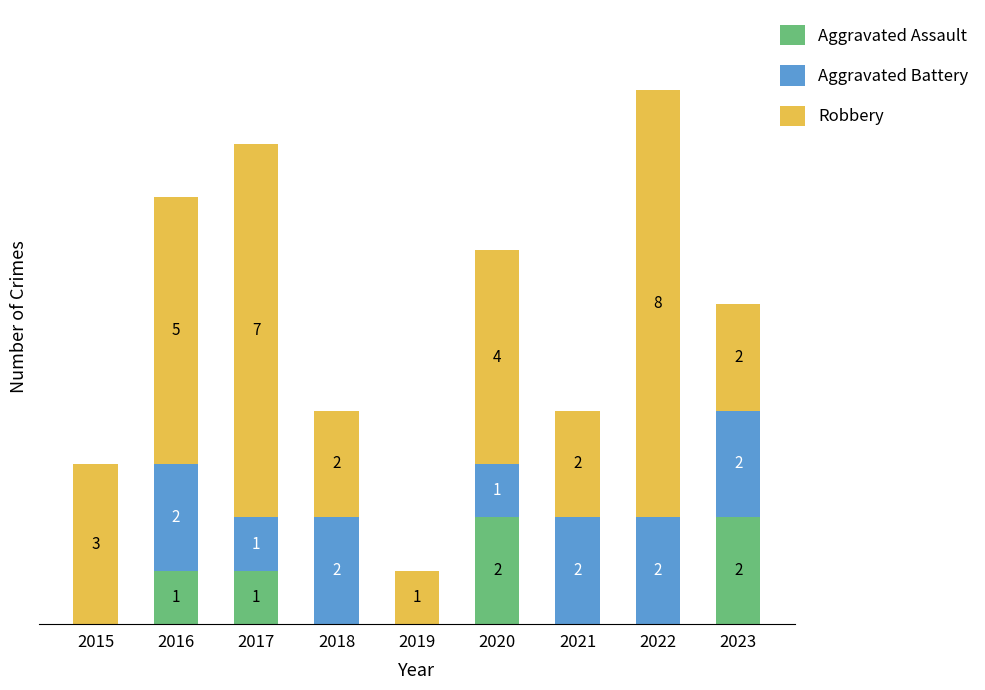

What are all the series names shown in the legend?

Aggravated Assault, Aggravated Battery, Robbery